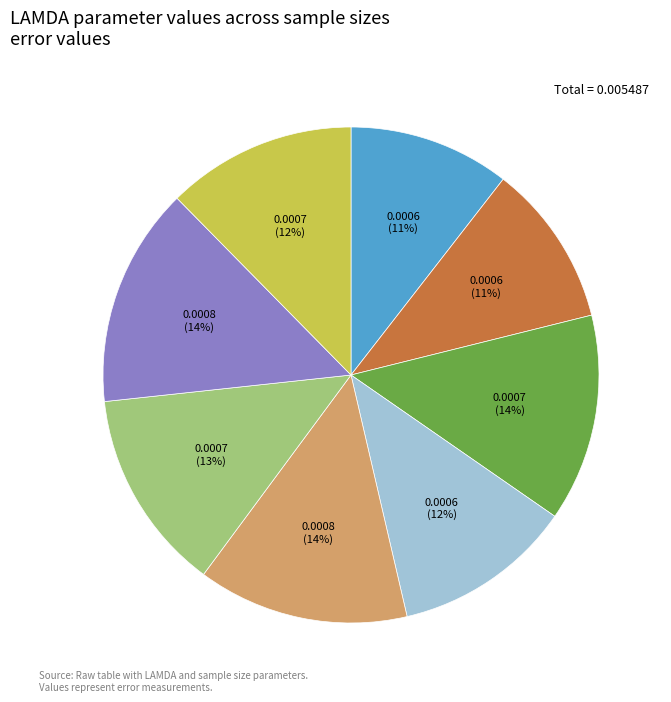

To the nearest percent, what is the average slice percentage?

12%